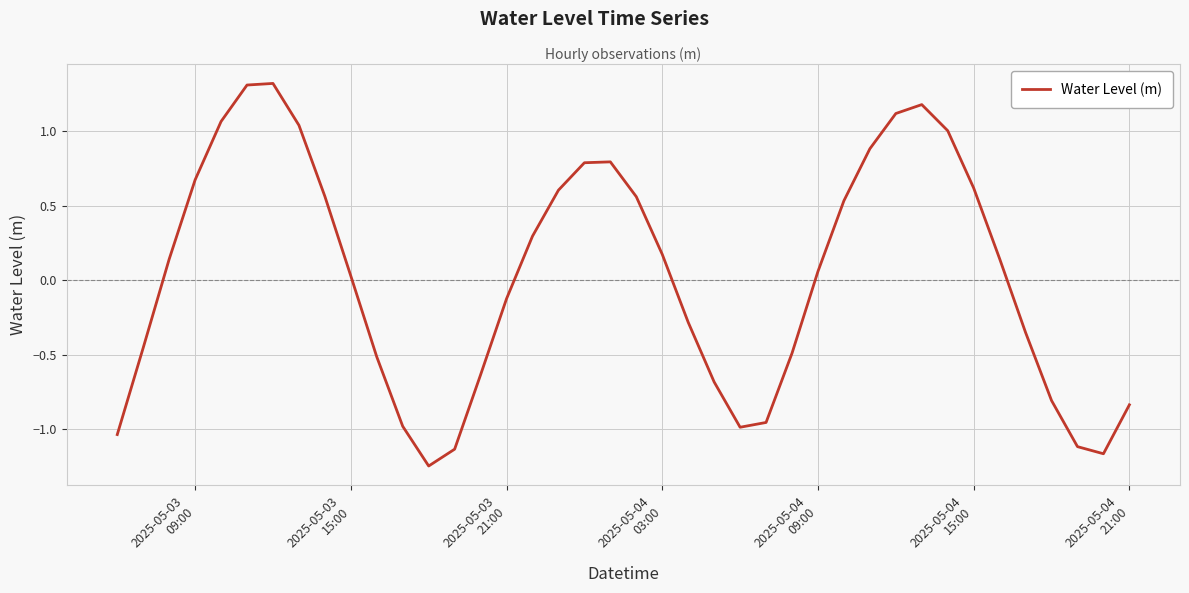

True or false: the data has more than 0 interior local peaks.

True